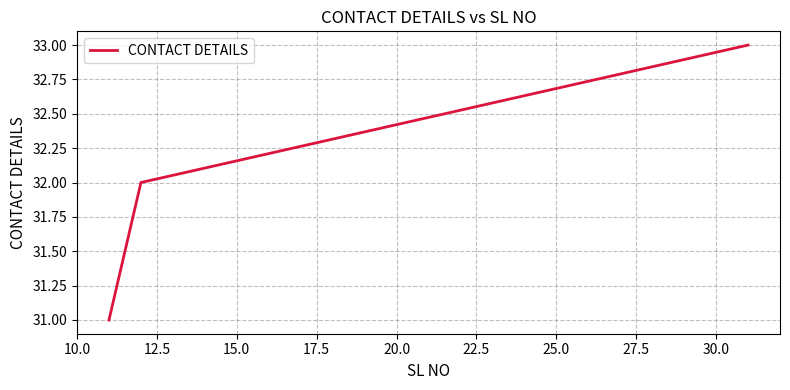

How many lines are shown in the chart?

1